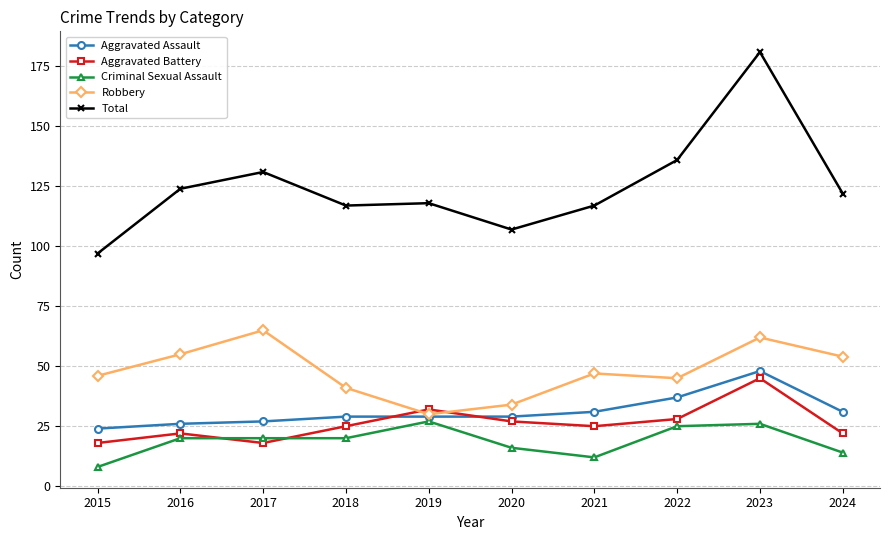

What is the spread (max minus min) of values at 2022?

111